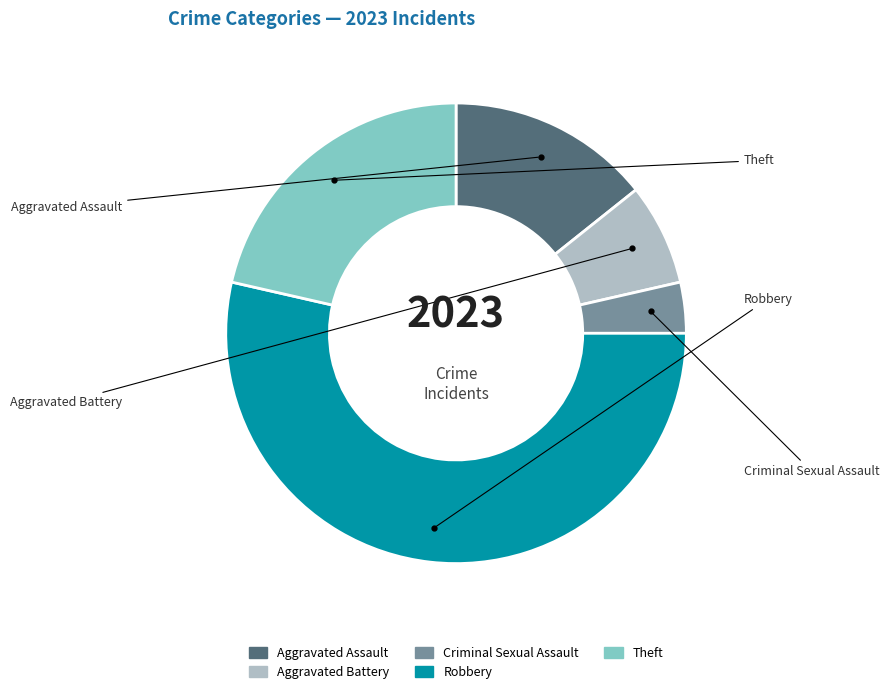

Which has a higher value, Robbery or Theft?

Robbery